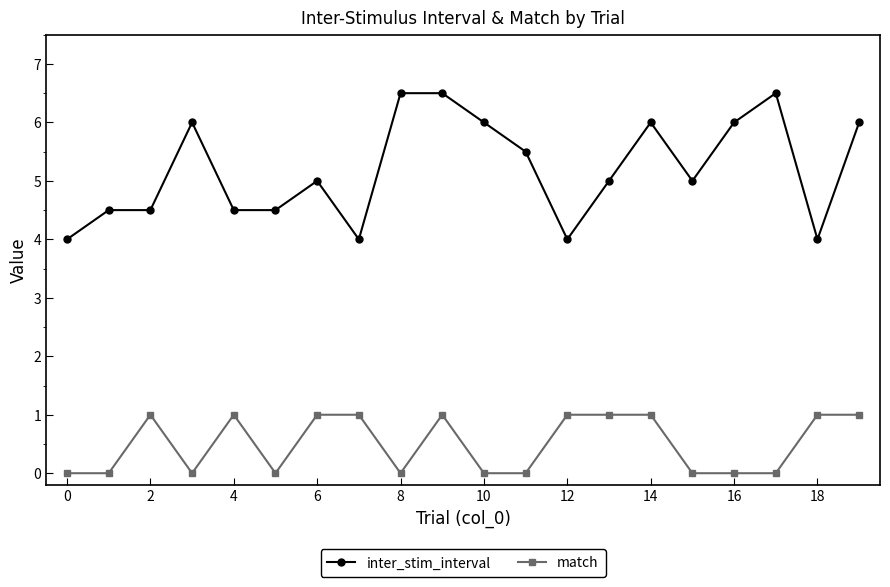

List the series in order of their peak value, highest first.

inter_stim_interval, match